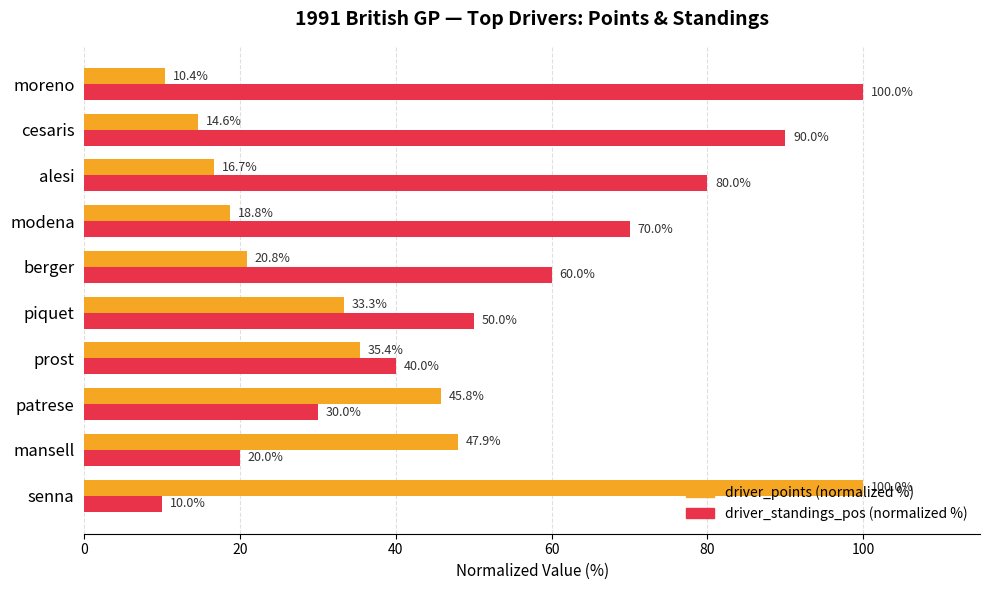

Which series changed the most between senna and modena?

driver_points (normalized %)